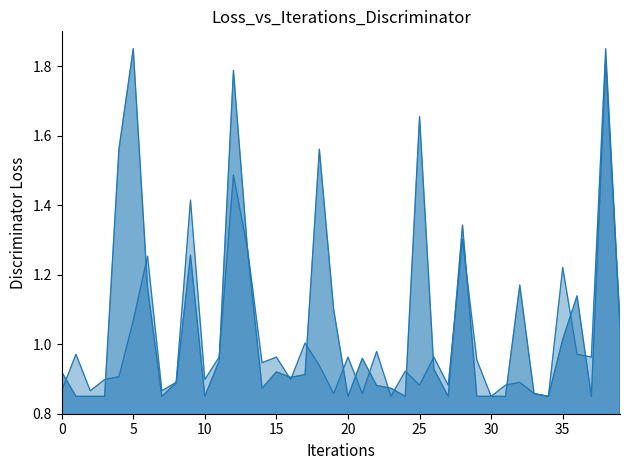

How many lines are shown in the chart?

2